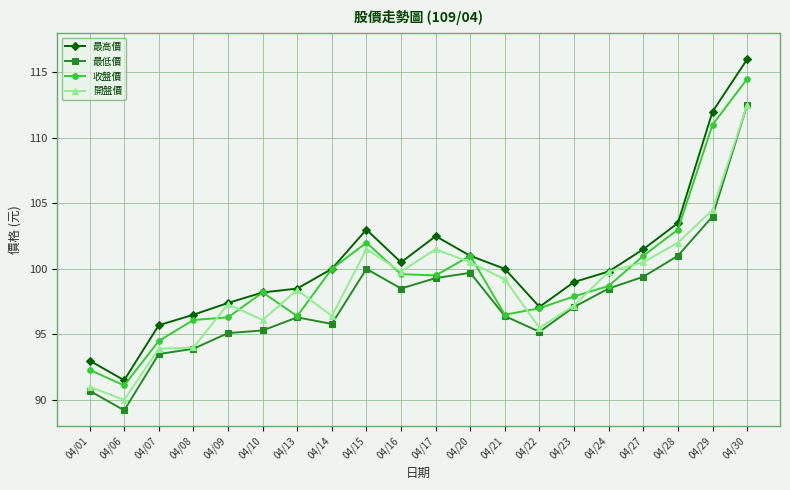

At which category is the sum across all series the highest?

04/30